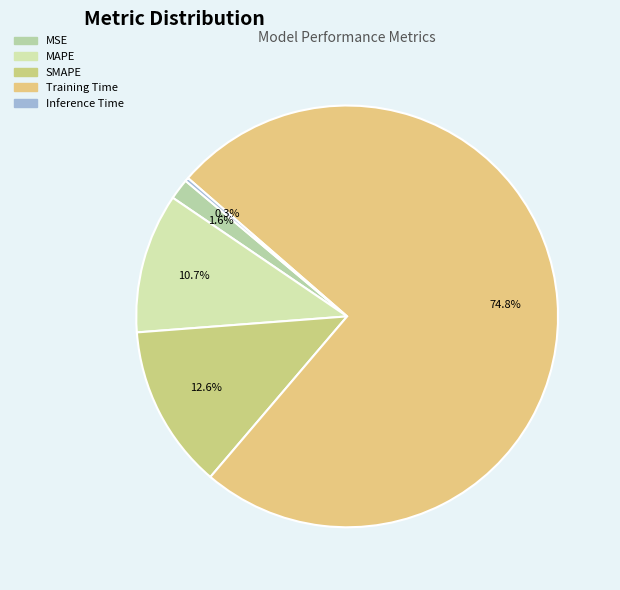

Combined, what portion of the pie is Inference Time and Training Time?

75.1%